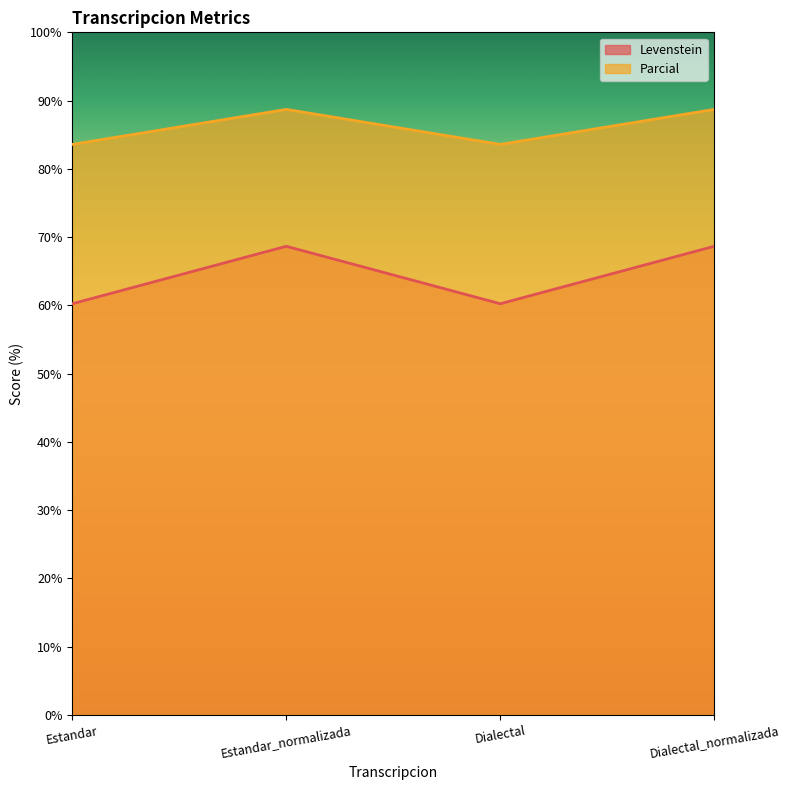

Reading right to left, transcribe all the data shown in this chart.

Levenstein: Dialectal_normalizada=68.7	Dialectal=60.2	Estandar_normalizada=68.7	Estandar=60.2
Parcial: Dialectal_normalizada=88.7	Dialectal=83.6	Estandar_normalizada=88.7	Estandar=83.6